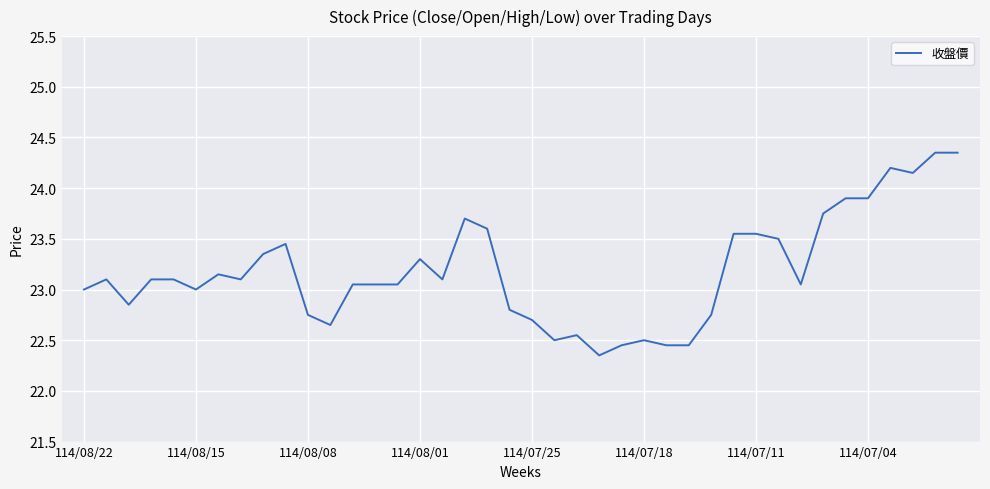

What is the difference between the maximum and minimum values?

2.0